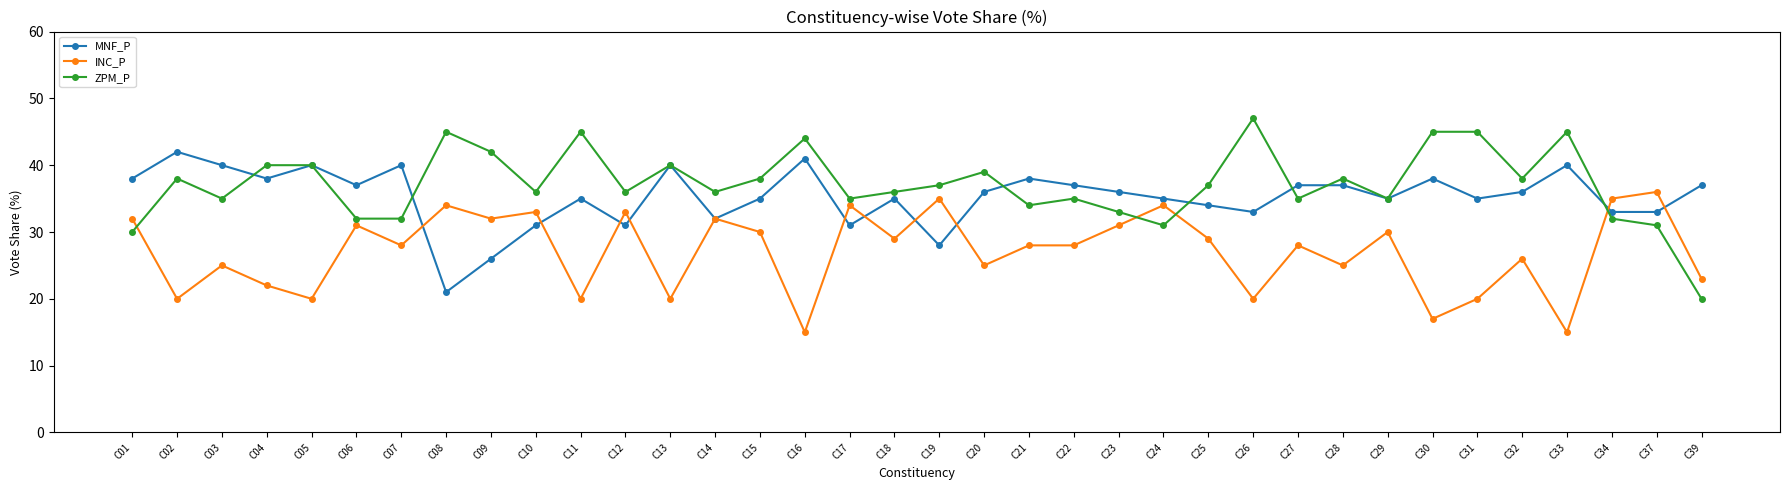

Where do INC_P and ZPM_P first cross each other?

C01 and C02